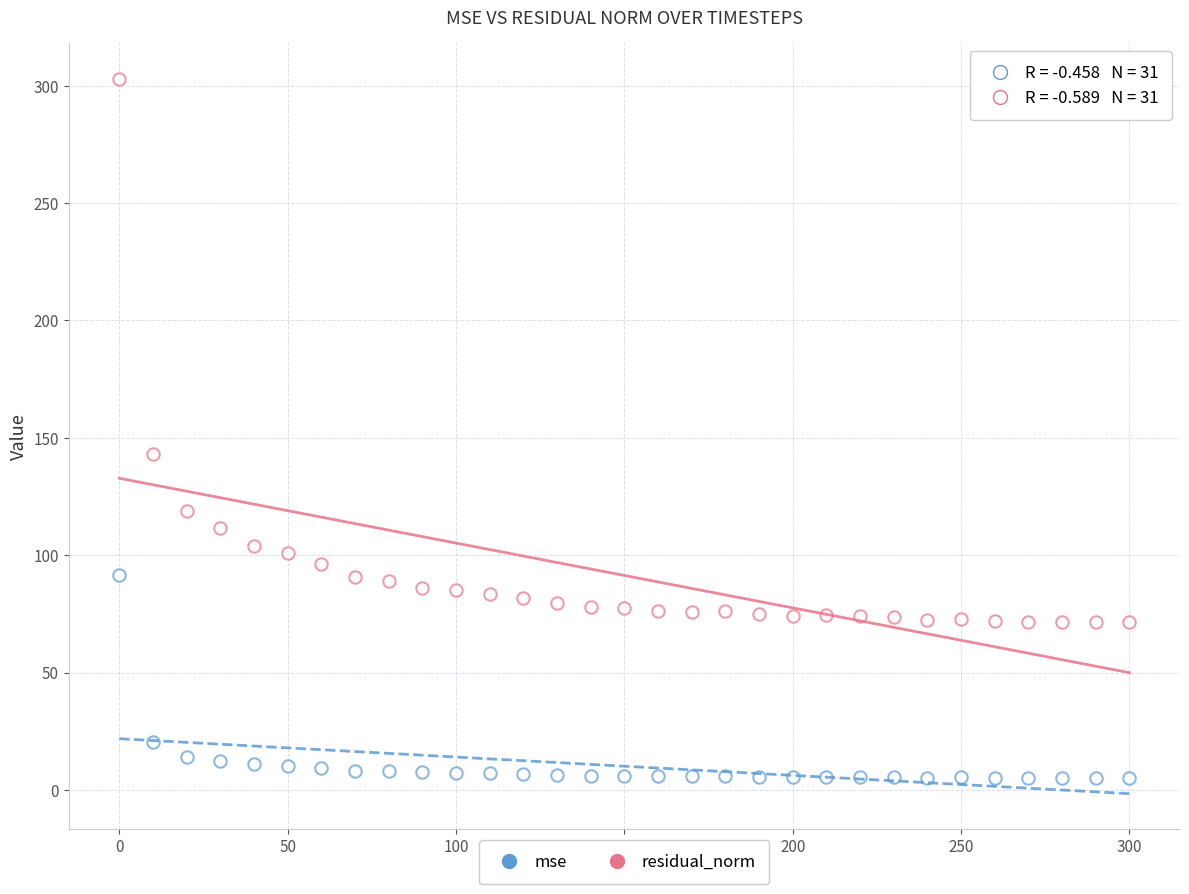

Count the number of points in this scatter plot.

62